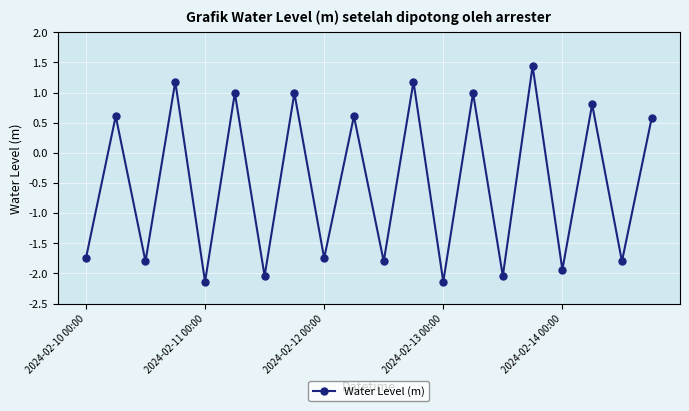

What is the greatest value displayed?

1.4